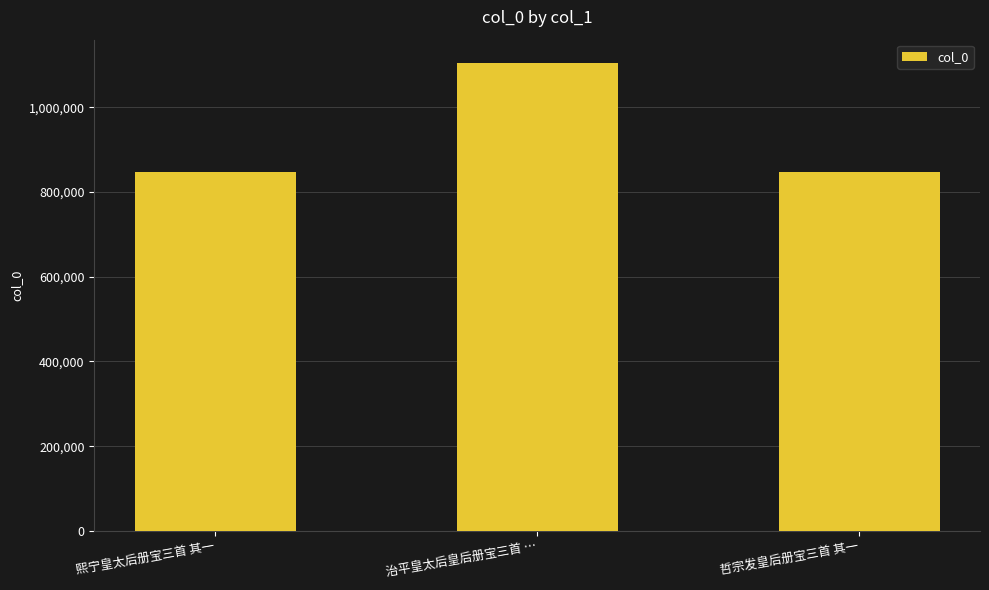

What is the smallest value displayed?

847786